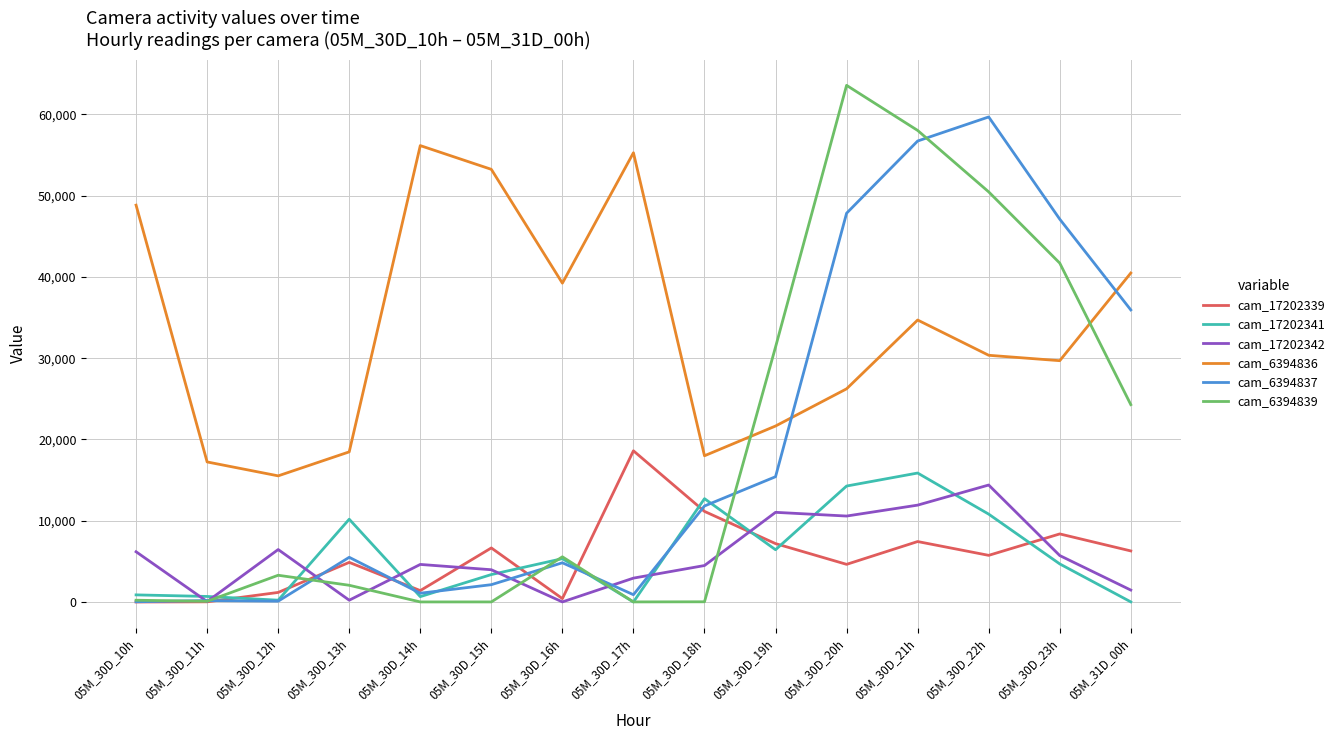

True or false: cam_17202339 and cam_17202342 cross at least once.

True